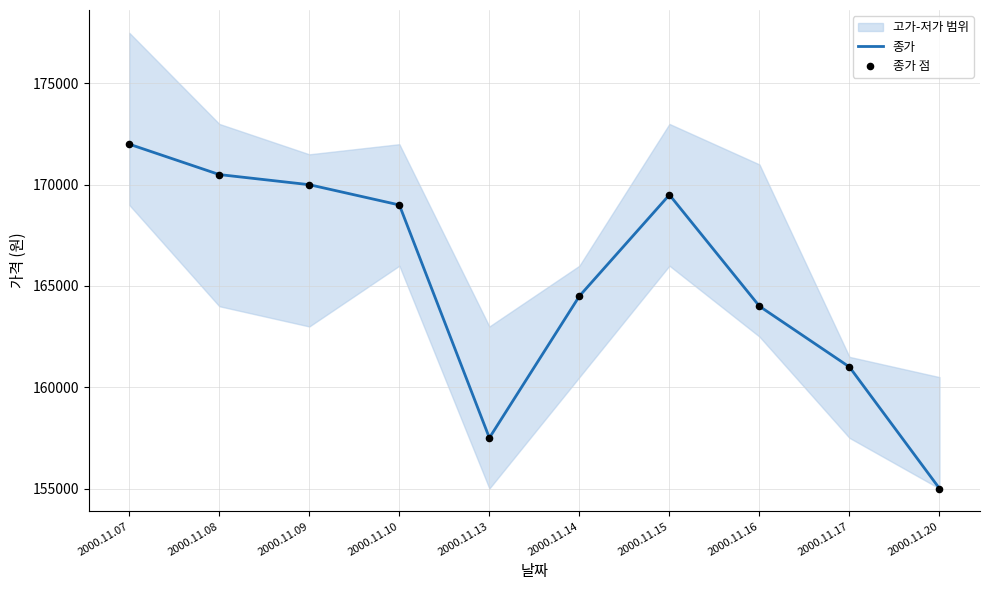

Rank the categories by 종가 value from highest to lowest.

2000.11.07, 2000.11.08, 2000.11.09, 2000.11.15, 2000.11.10, 2000.11.14, 2000.11.16, 2000.11.17, 2000.11.13, 2000.11.20